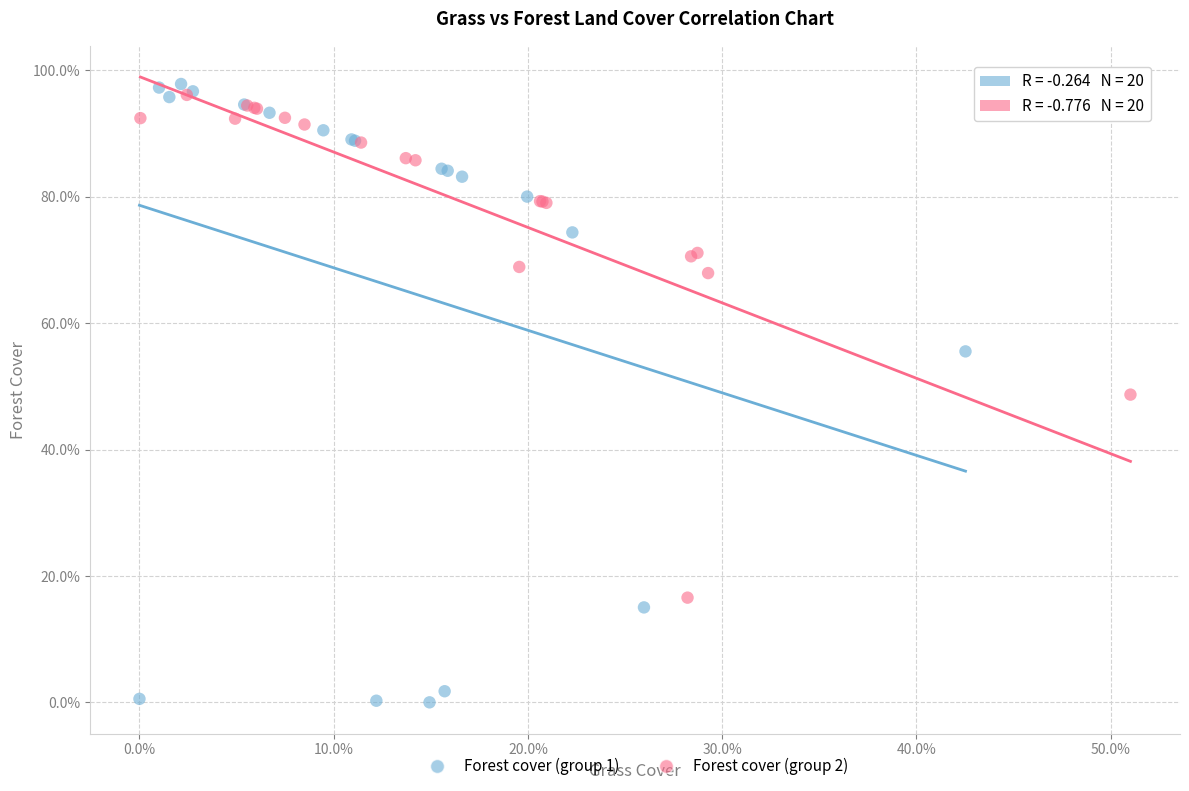

Which series has the largest Y range (max minus min)?

Forest cover (group 1)